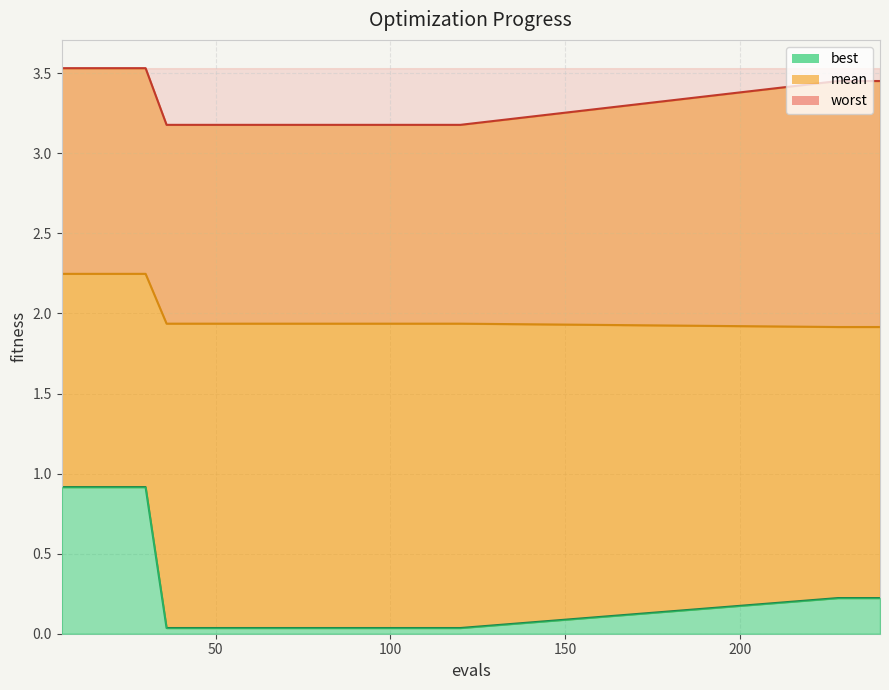

Between 54 and 72, which is larger?

54